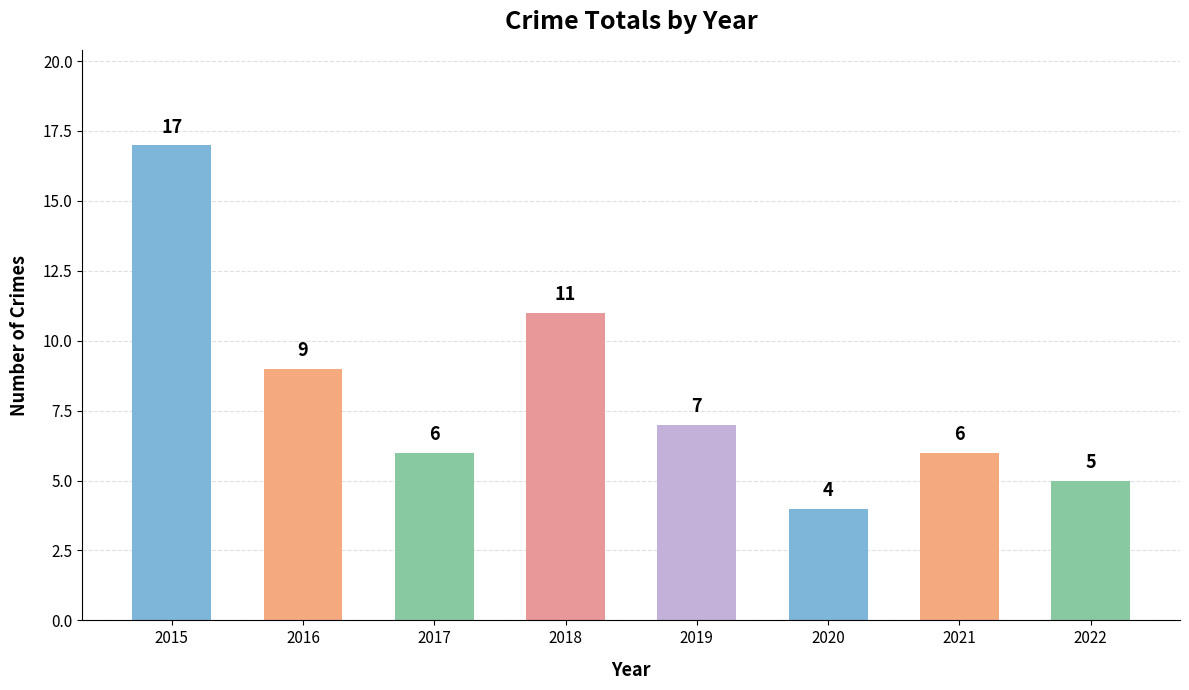

The chart shows a value of 5 at 2022. True or false?

True